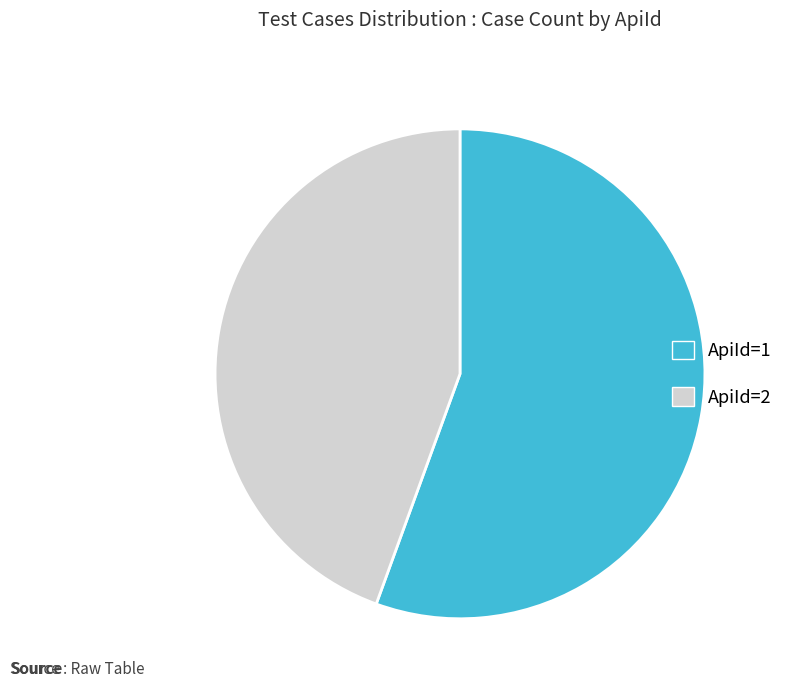

The ApiId=1 slice represents 56% of the pie. True or false?

True